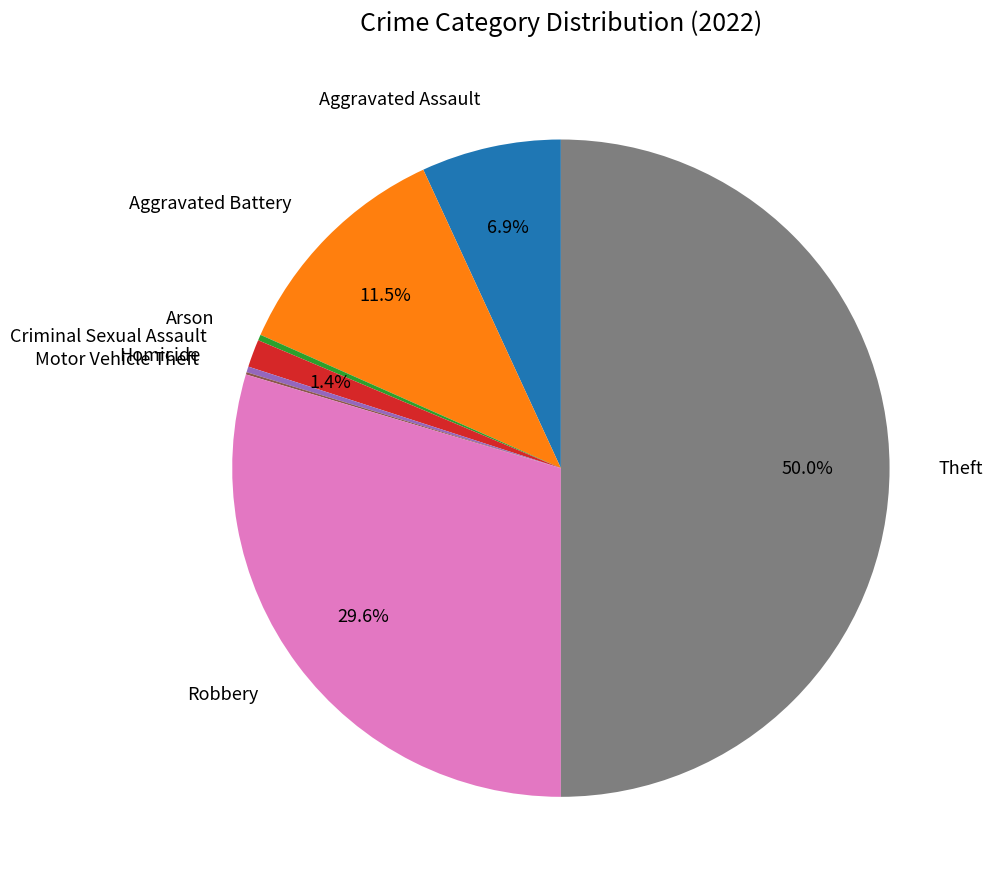

Which category has the biggest portion of the pie?

Theft